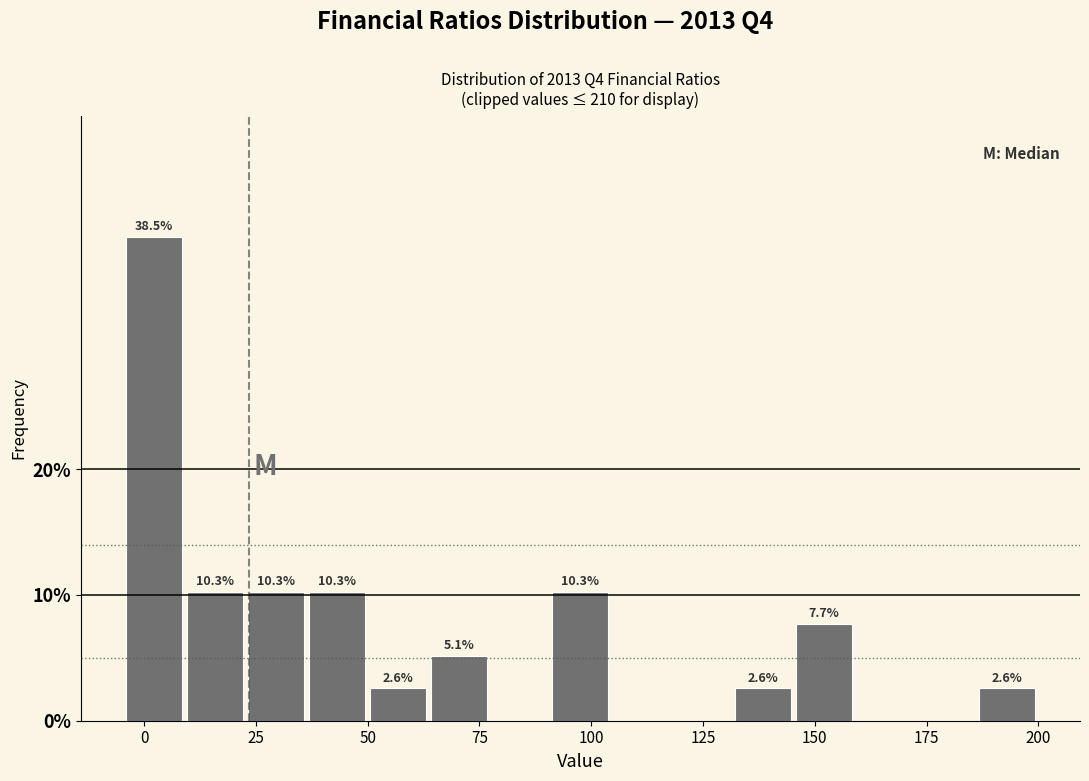

Around what value on the x-axis is the tallest bar? Give the approximate position of its centre, as read against the axis.

0